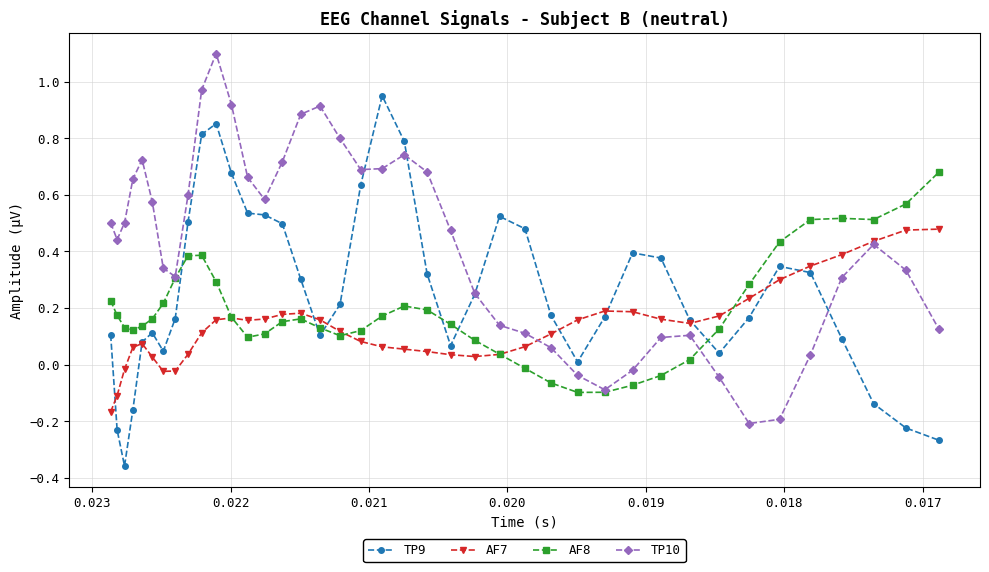

Which series has the largest total across all categories?

TP10